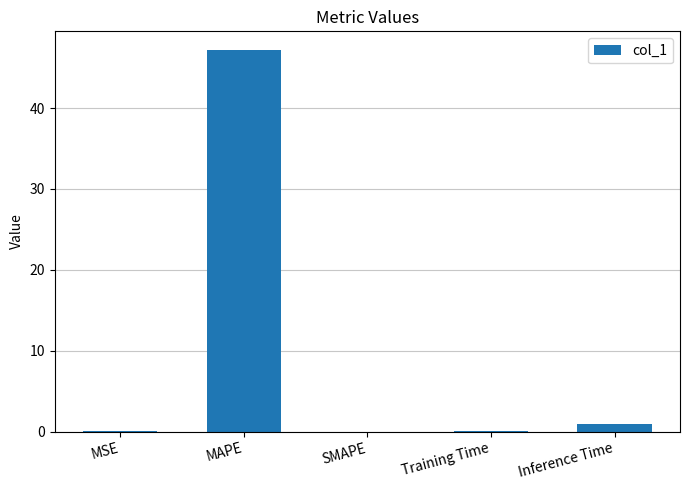

What is the sum of all values?

48.2